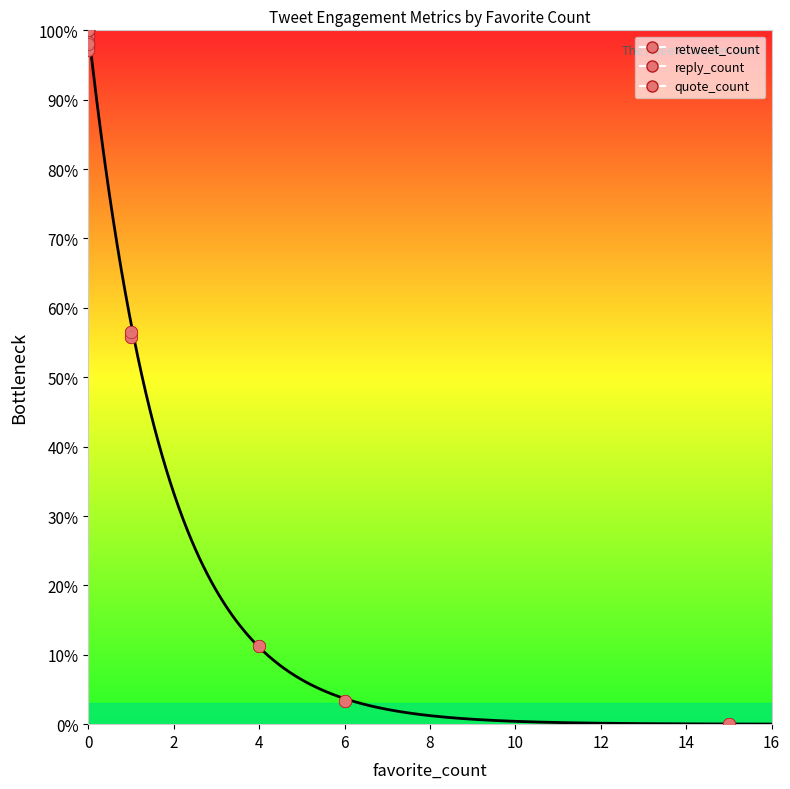

Which series has the widest spread of Y values?

retweet_count